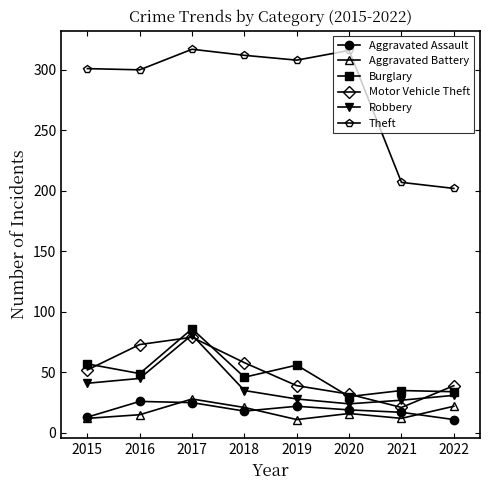

True or false: Aggravated Battery and Robbery cross at least once.

False